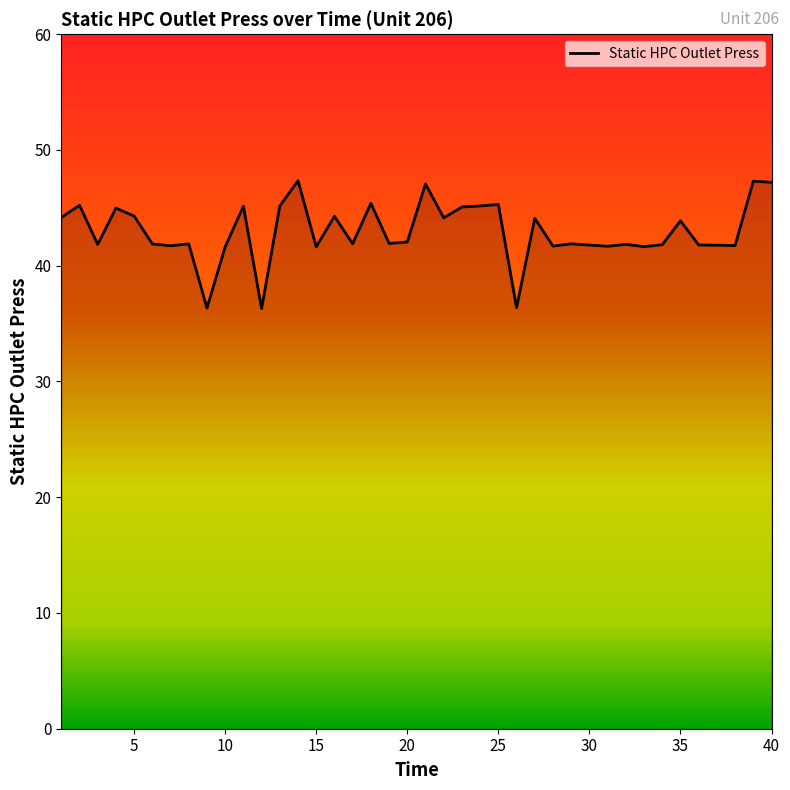

Is this an area chart (filled region under the line)?

No